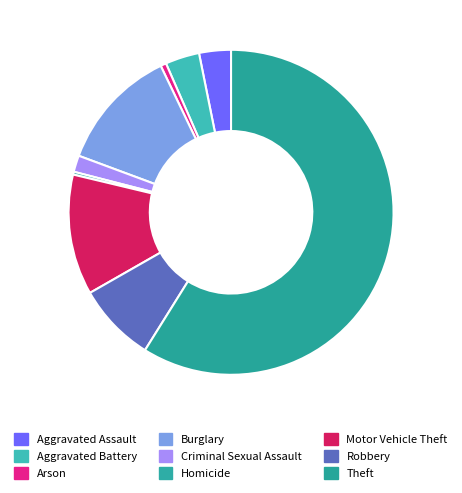

Is the sum of Motor Vehicle Theft and Robbery greater than half?

No